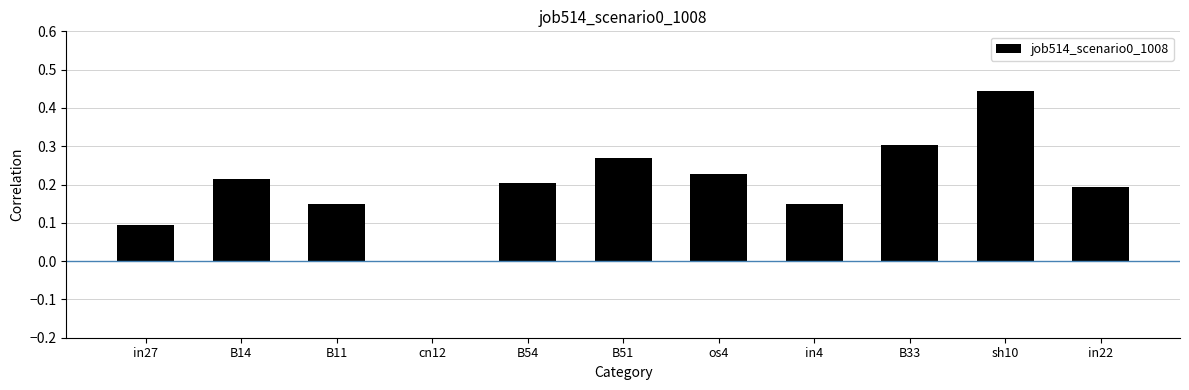

How many values are above zero?

10